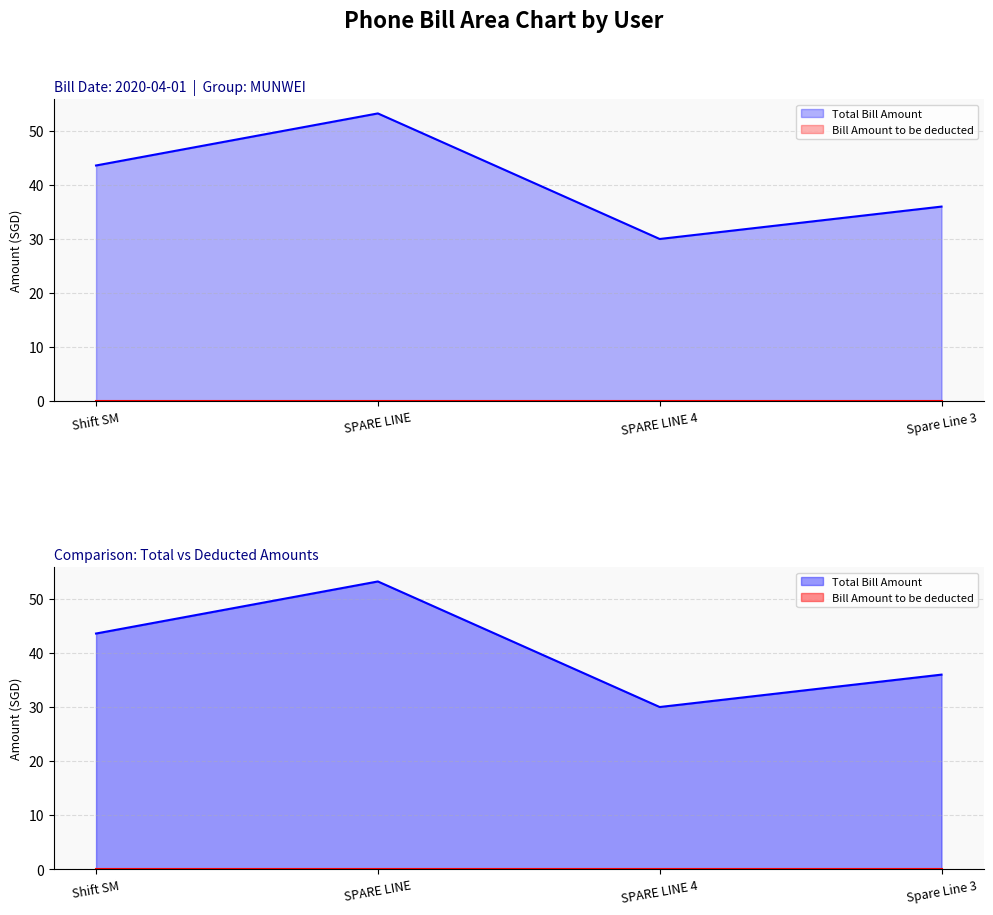

Does the chart have visible grid lines?

Yes